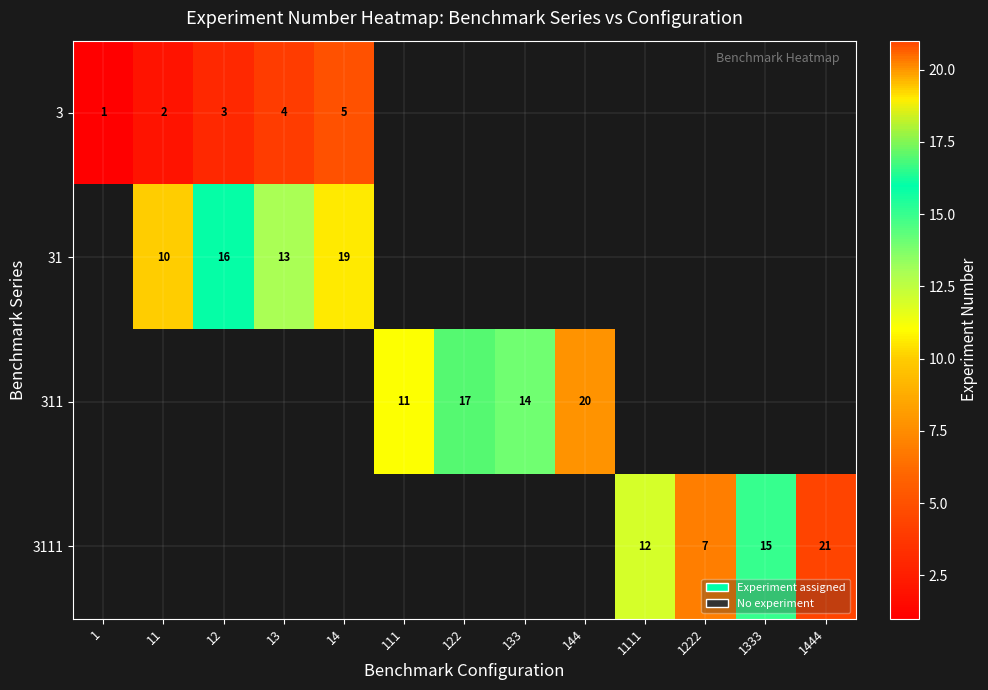

The 311 series shows 20 at 144. True or false?

True